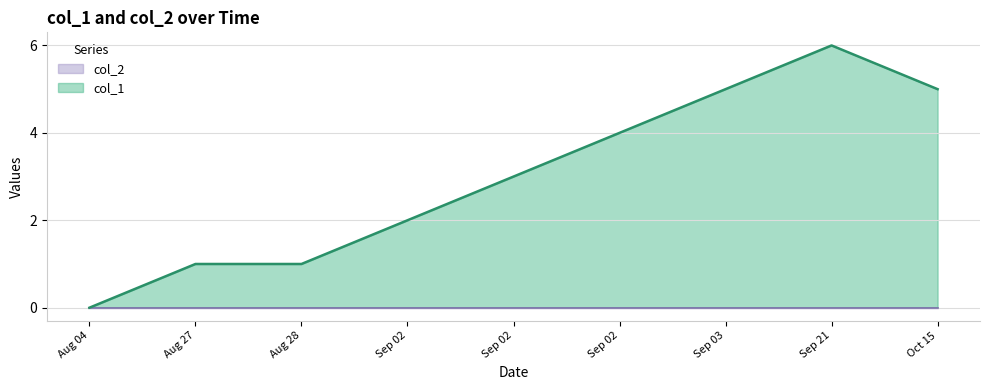

What is the difference between the values at Sep 02 and Sep 03?

2